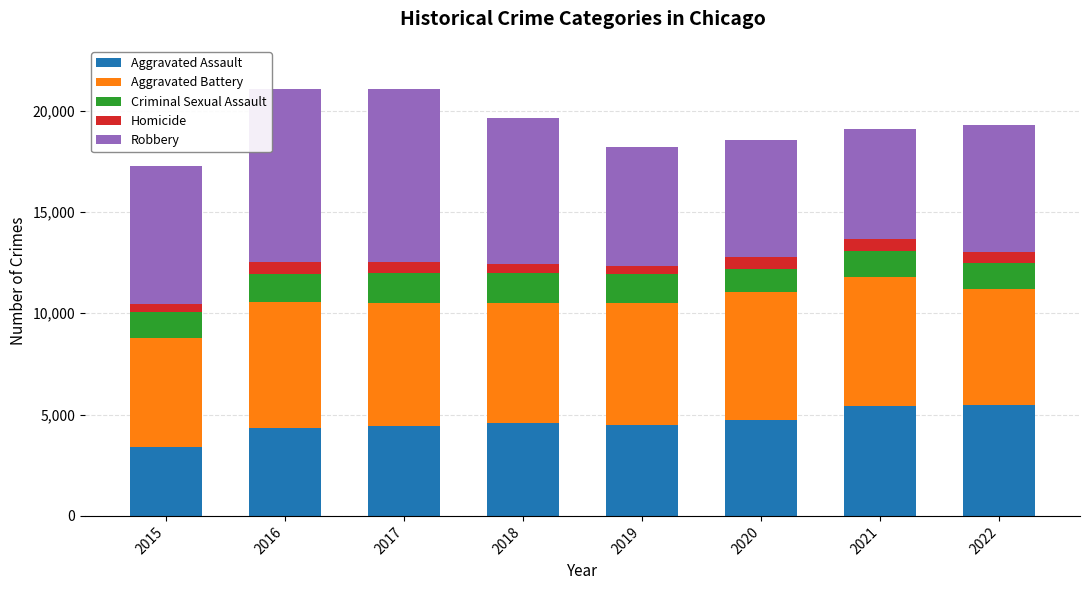

Are the bars grouped side by side (vs. stacked)?

No